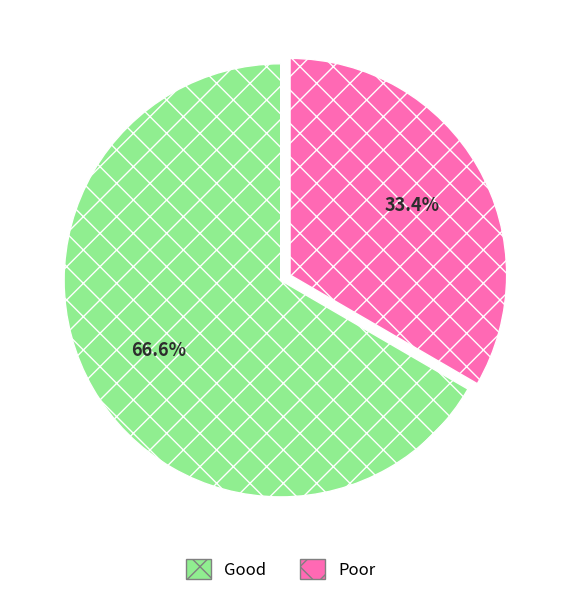

Do Poor and Good together represent more than half of the pie?

Yes